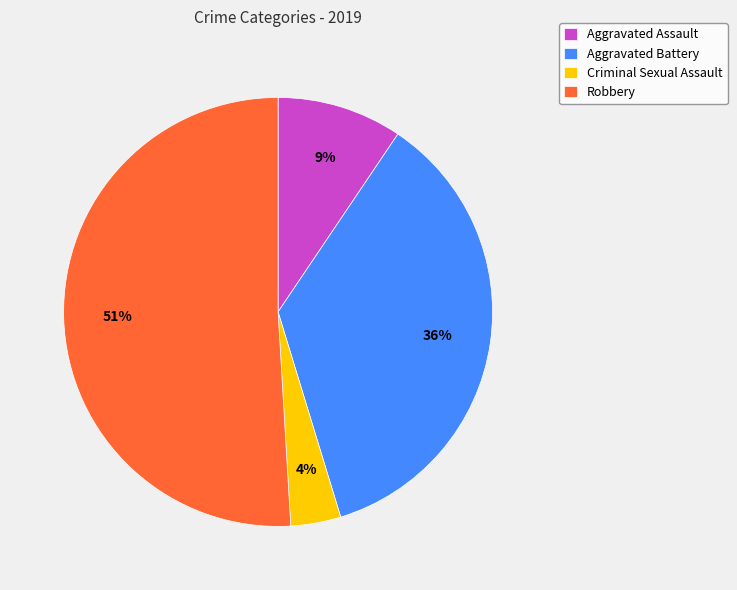

Is there a majority slice in this chart?

Yes